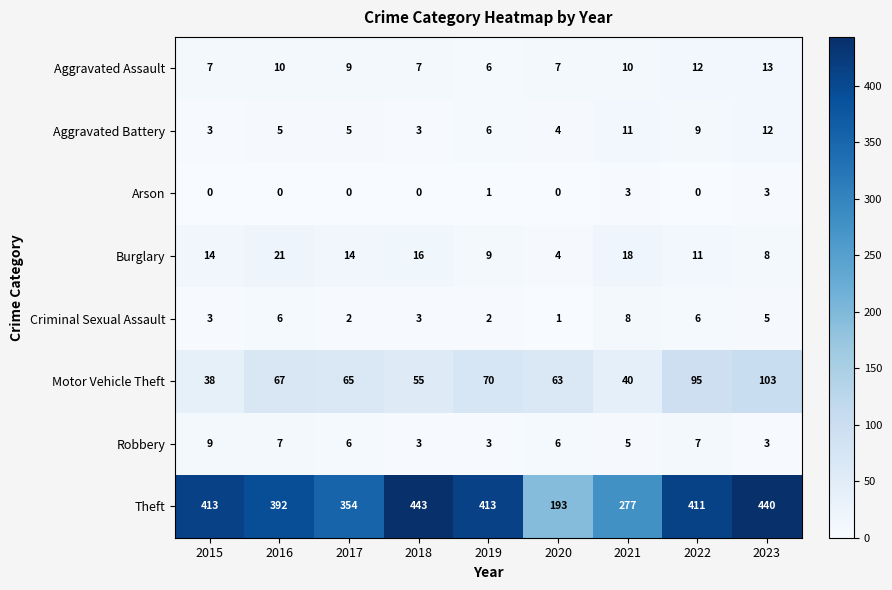

The Motor Vehicle Theft series shows 40 at 2021. True or false?

True